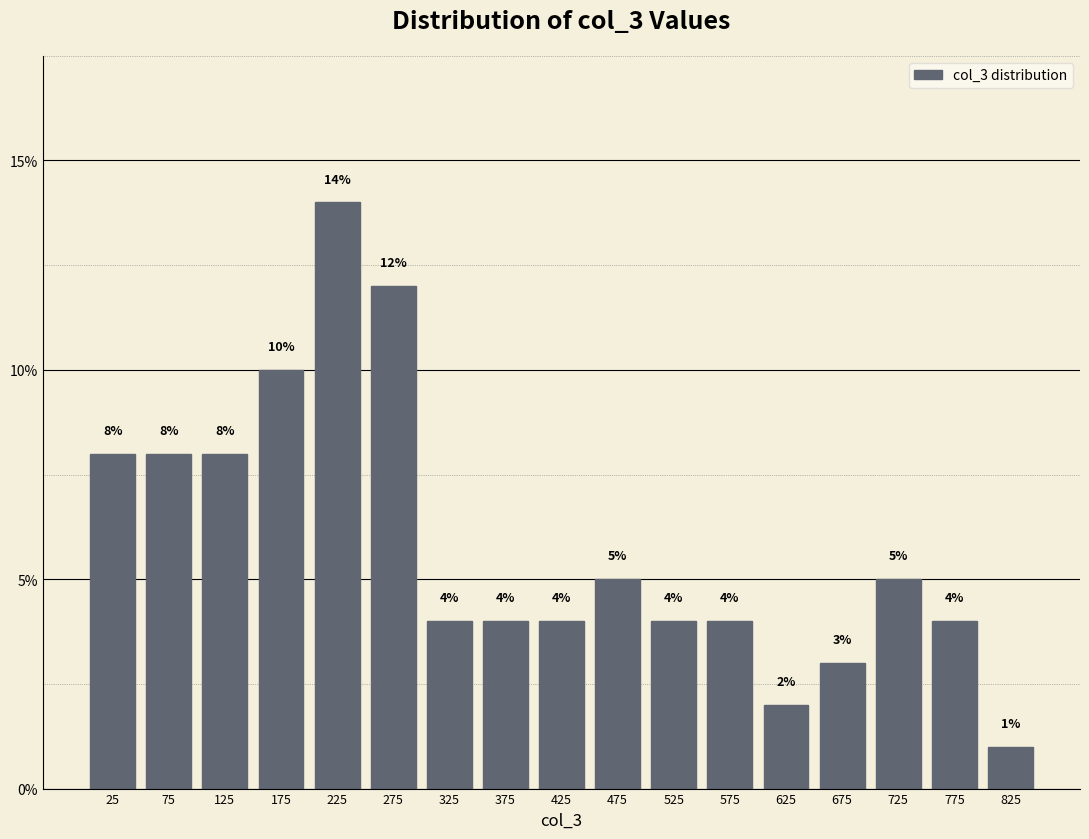

Reading left to right, transcribe this chart: for each bar, give the range it covers on the x-axis and its height.

0 to 50: 8
50 to 100: 8
100 to 150: 8
150 to 200: 10
200 to 250: 14
250 to 300: 12
300 to 350: 4
350 to 400: 4
400 to 450: 4
450 to 500: 5
500 to 550: 4
550 to 600: 4
600 to 650: 2
650 to 700: 3
700 to 750: 5
750 to 800: 4
800 to 850: 1